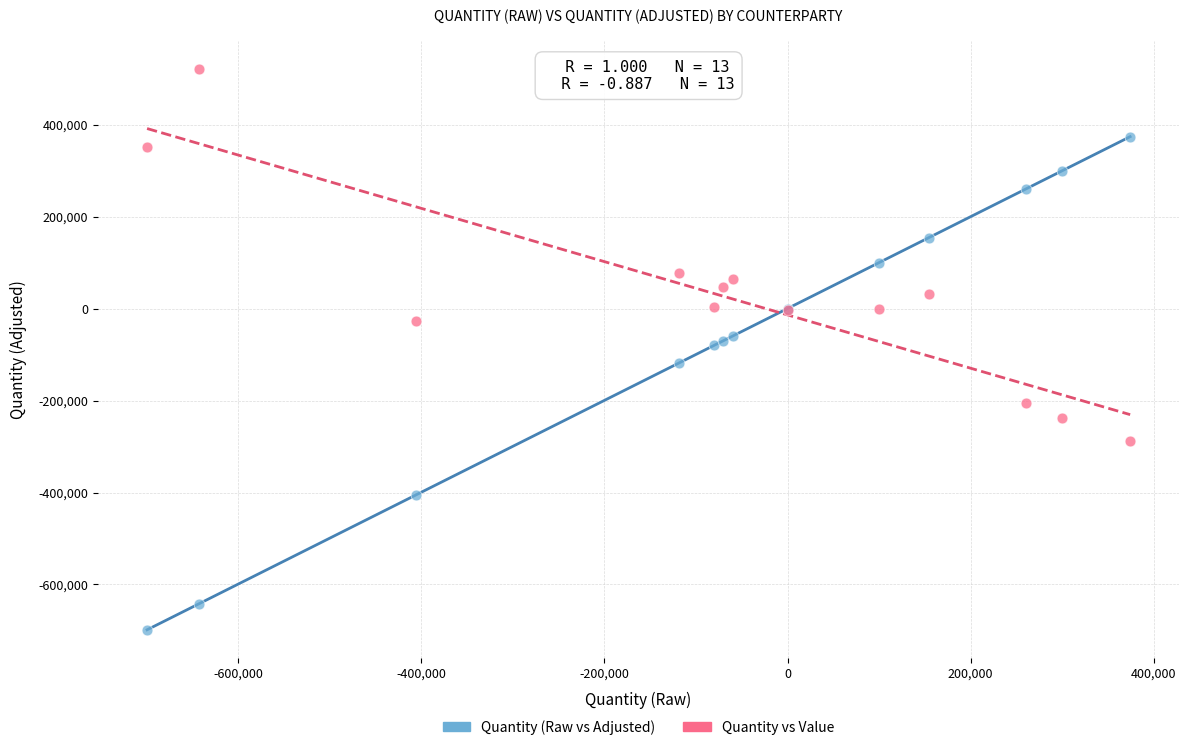

In the Quantity vs Value series, what Y value is closest to 116656?

77192.3